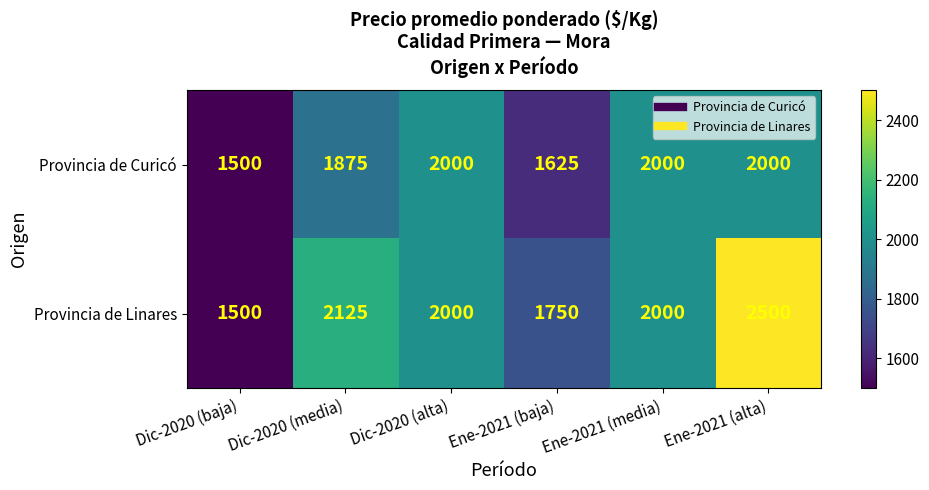

What is the sum of all Provincia de Linares values?

11875